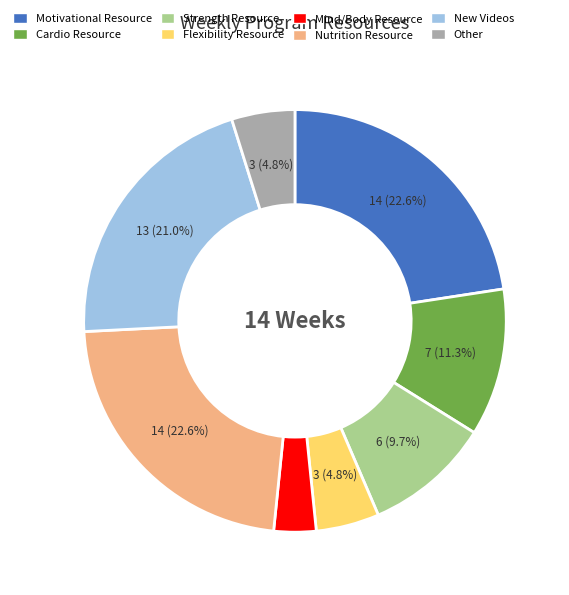

Does New Videos represent more than half of the total?

No